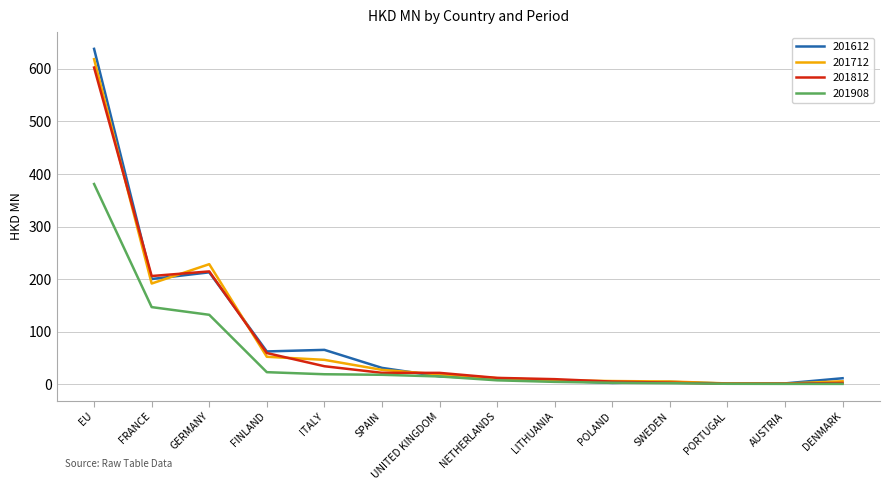

Count the number of categories in the chart.

14